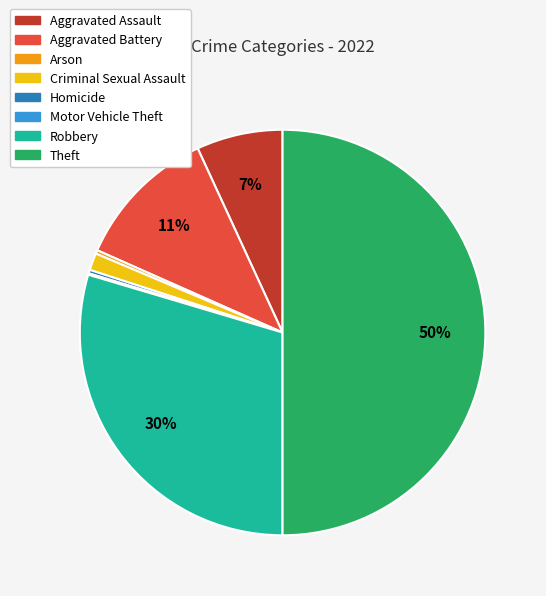

Do Arson and Homicide together represent more than half of the pie?

No